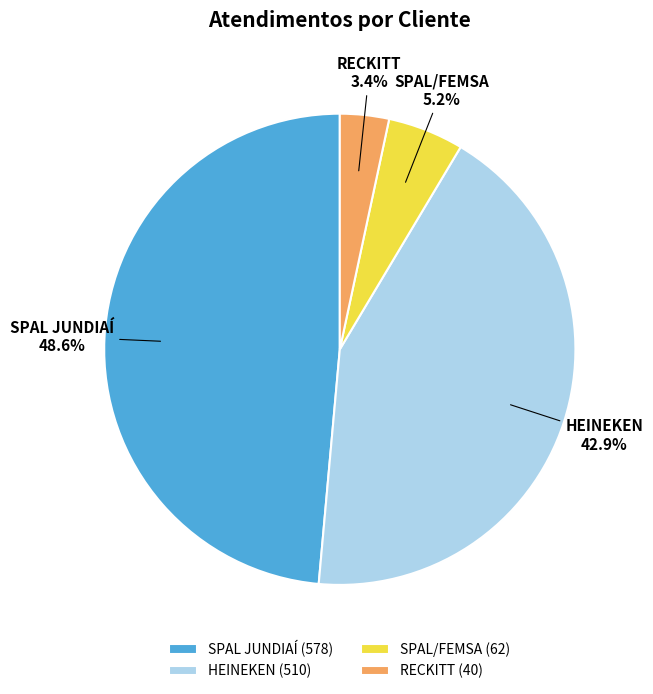

How many slices are in this pie chart?

4